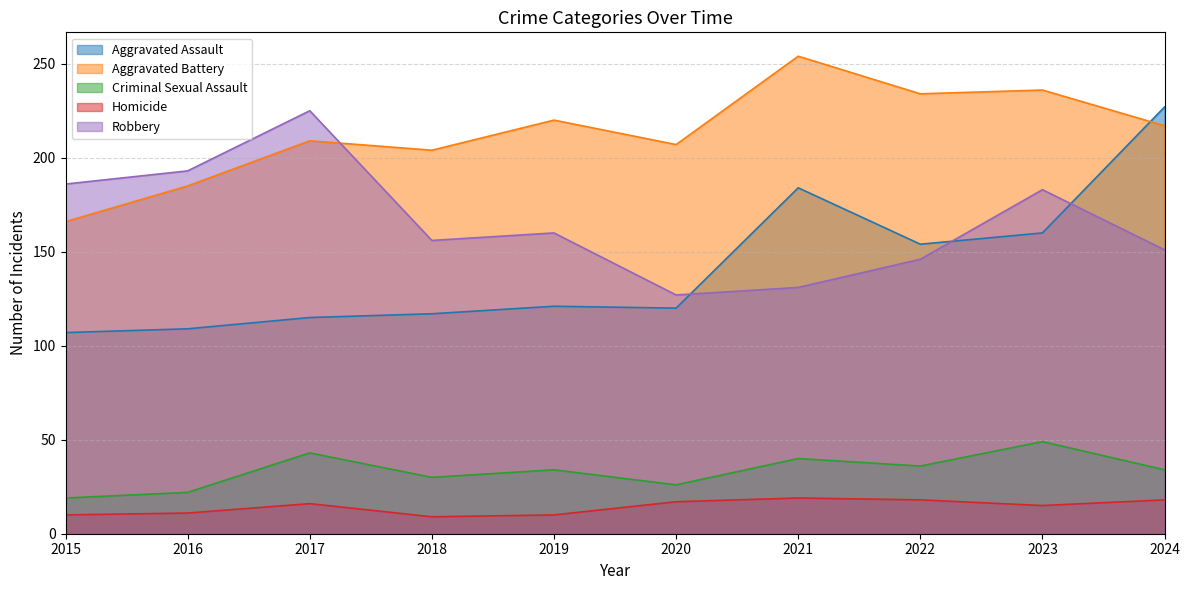

Which has a higher value, 2020 or 2022?

2022